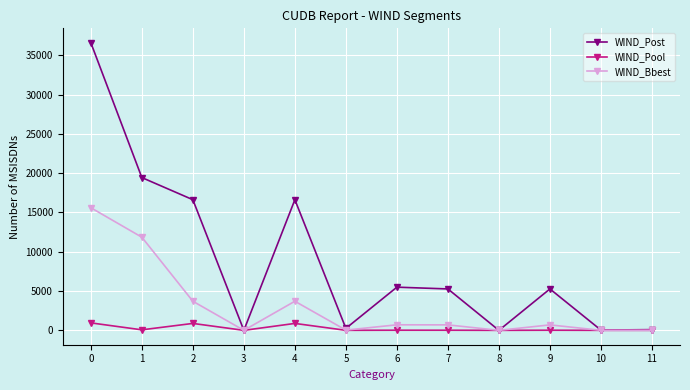

What is the sum of the WIND_Pool values at 6 and 4?

896